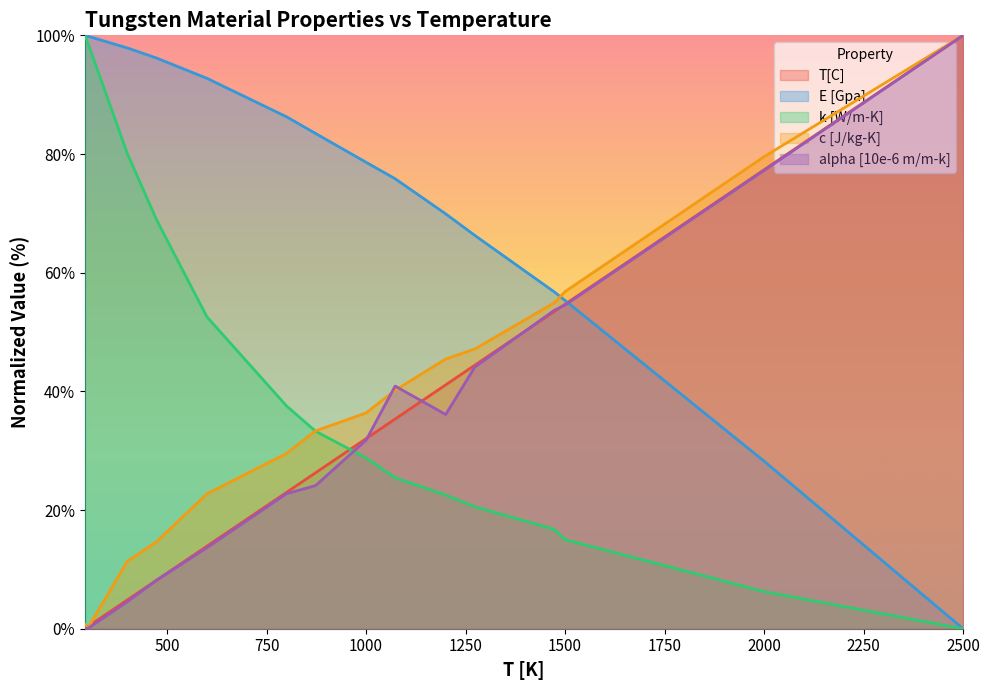

List the labels in order of E [Gpa] value, smallest first.

2500, 2000, 1500, 1473, 1273, 1200, 1073, 1000, 873, 800, 600, 473, 400, 300, 293